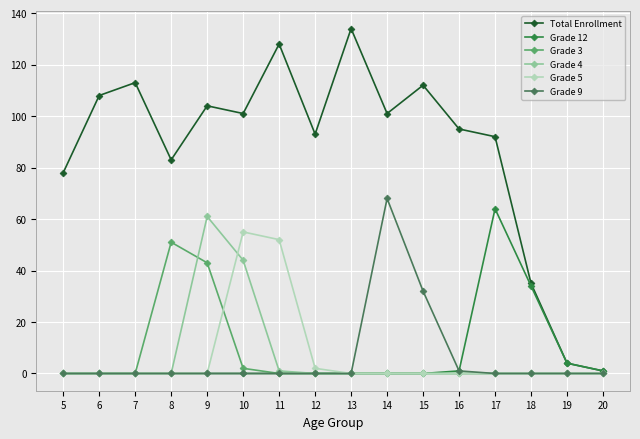

In Grade 3, how many points are higher than both neighbors (excluding endpoints)?

1